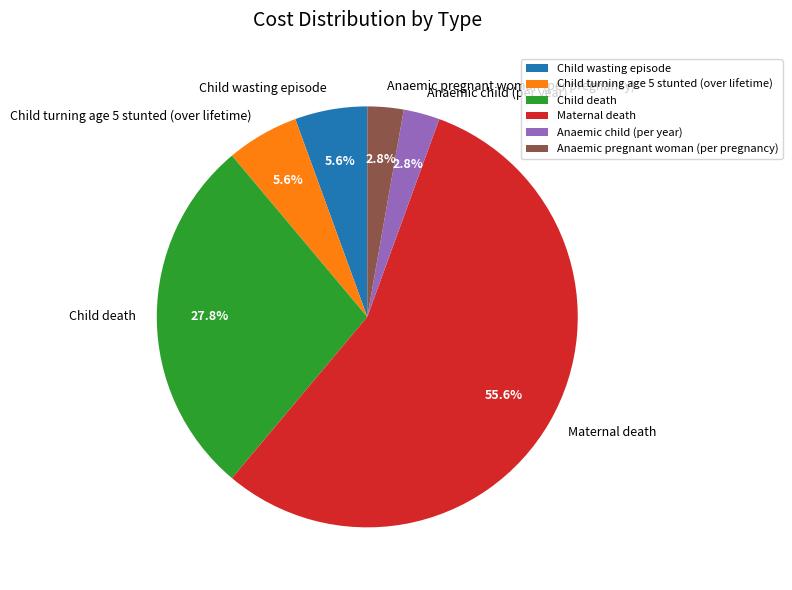

How many segments does this pie chart have?

6